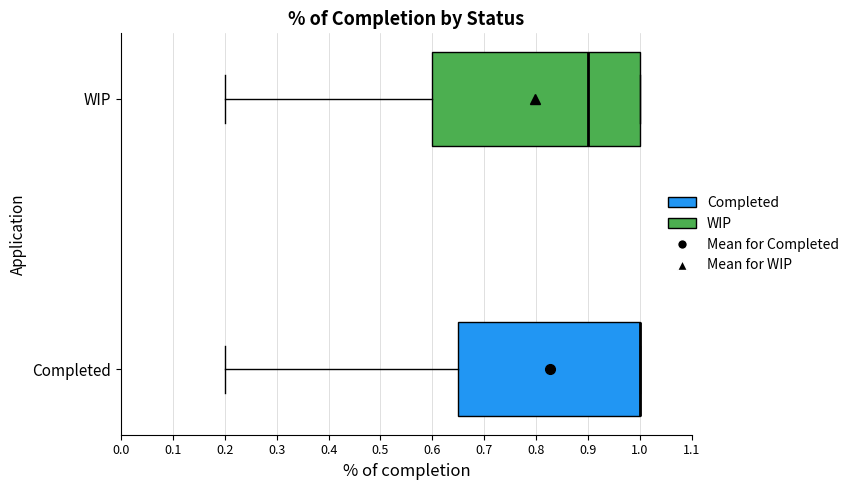

Comparing the boxes themselves (not the whiskers), which one is the widest?

WIP